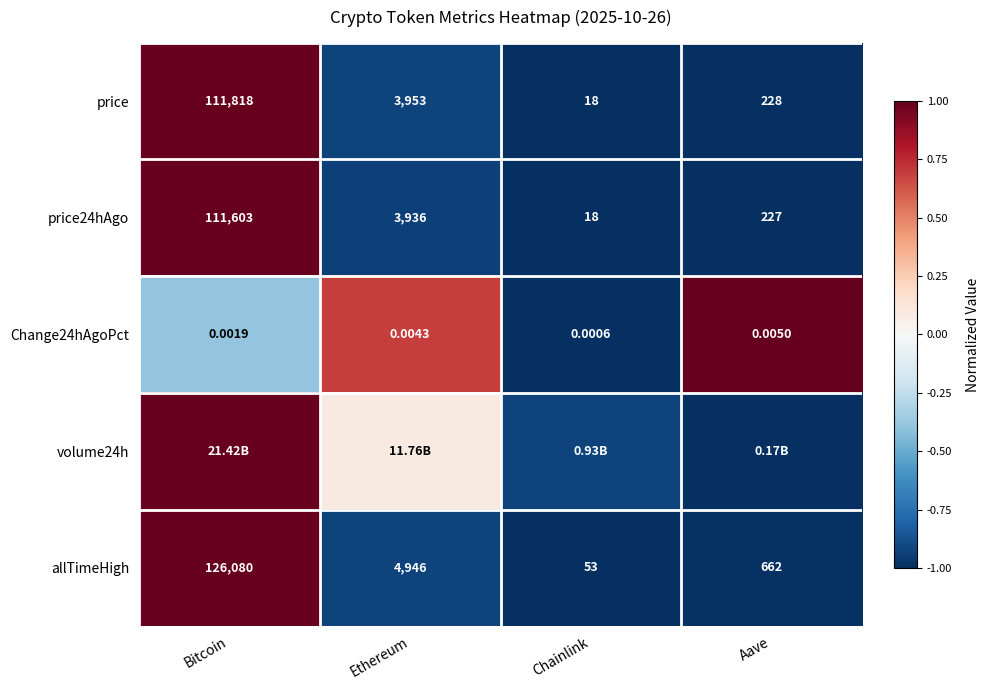

Where does the price series first go above 3953?

Bitcoin